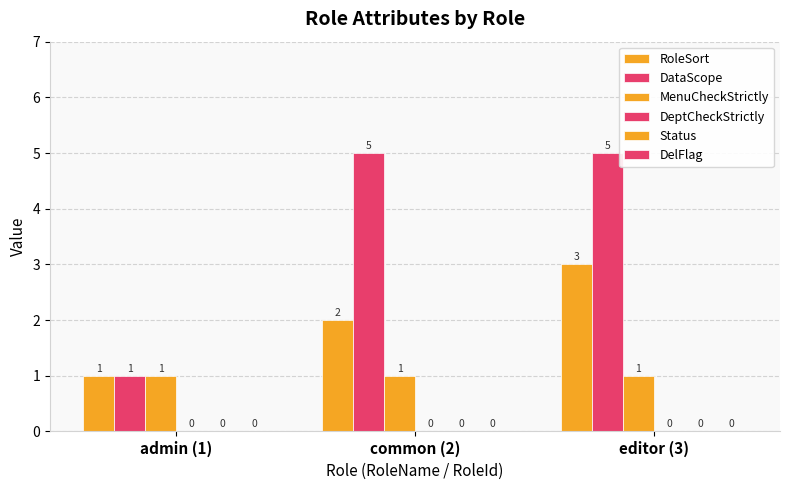

Does the chart contain stacked bars?

No